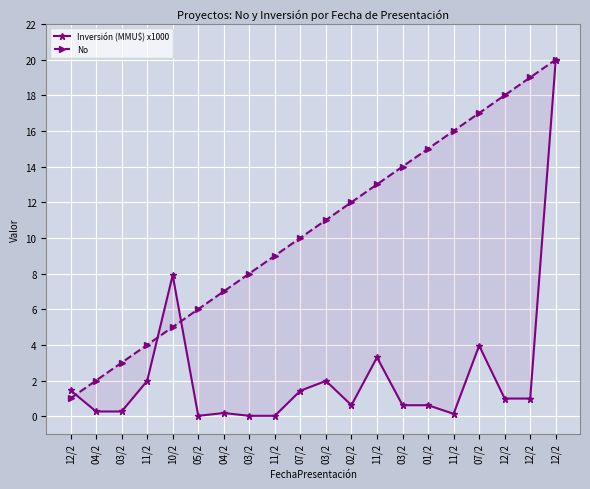

Which category has the highest value across all series?

12/2